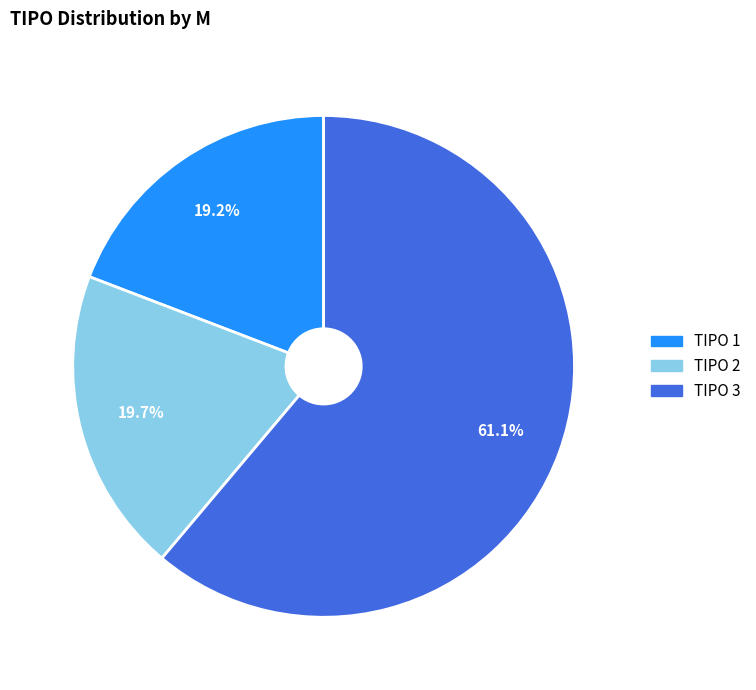

Does any single category account for the majority?

Yes